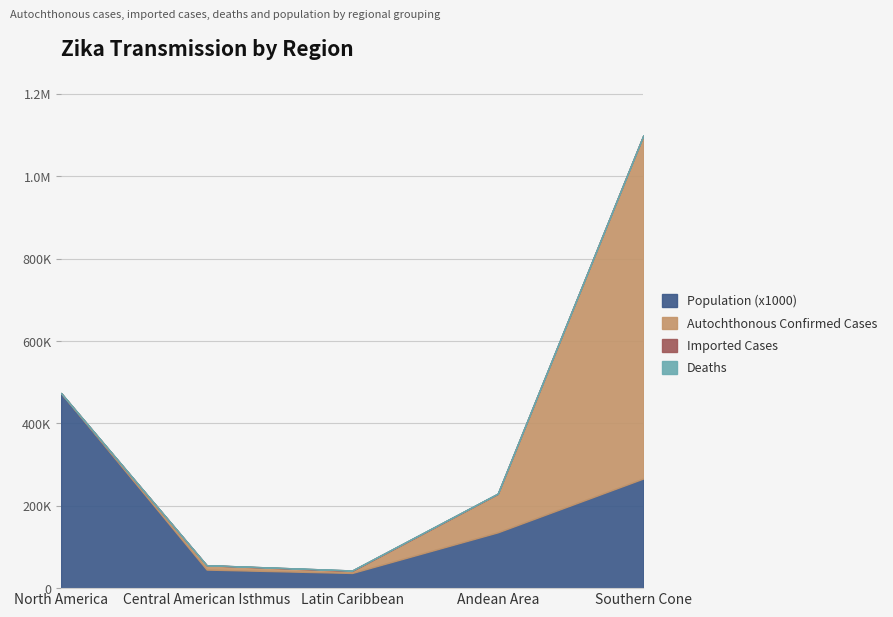

Read the Autochthonous Confirmed Cases value at Central American Isthmus, to the nearest 50.

10450